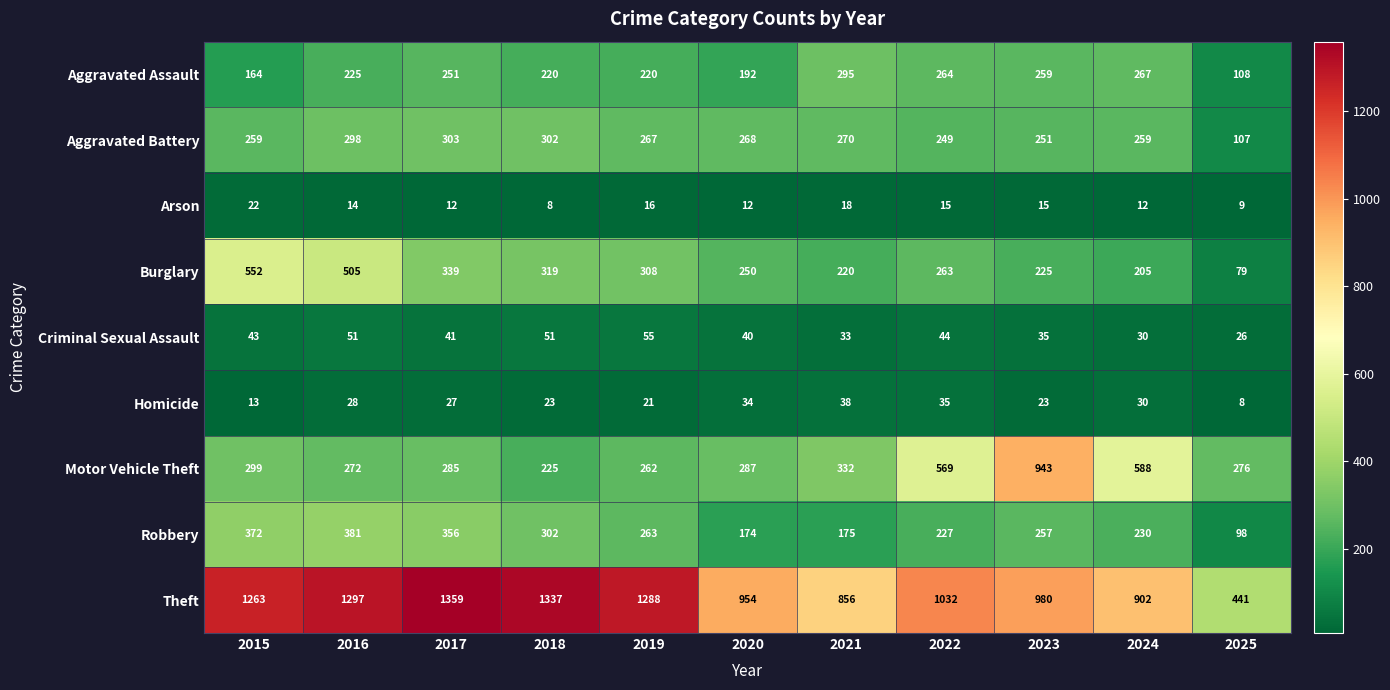

What is the sum of all Burglary values?

3265